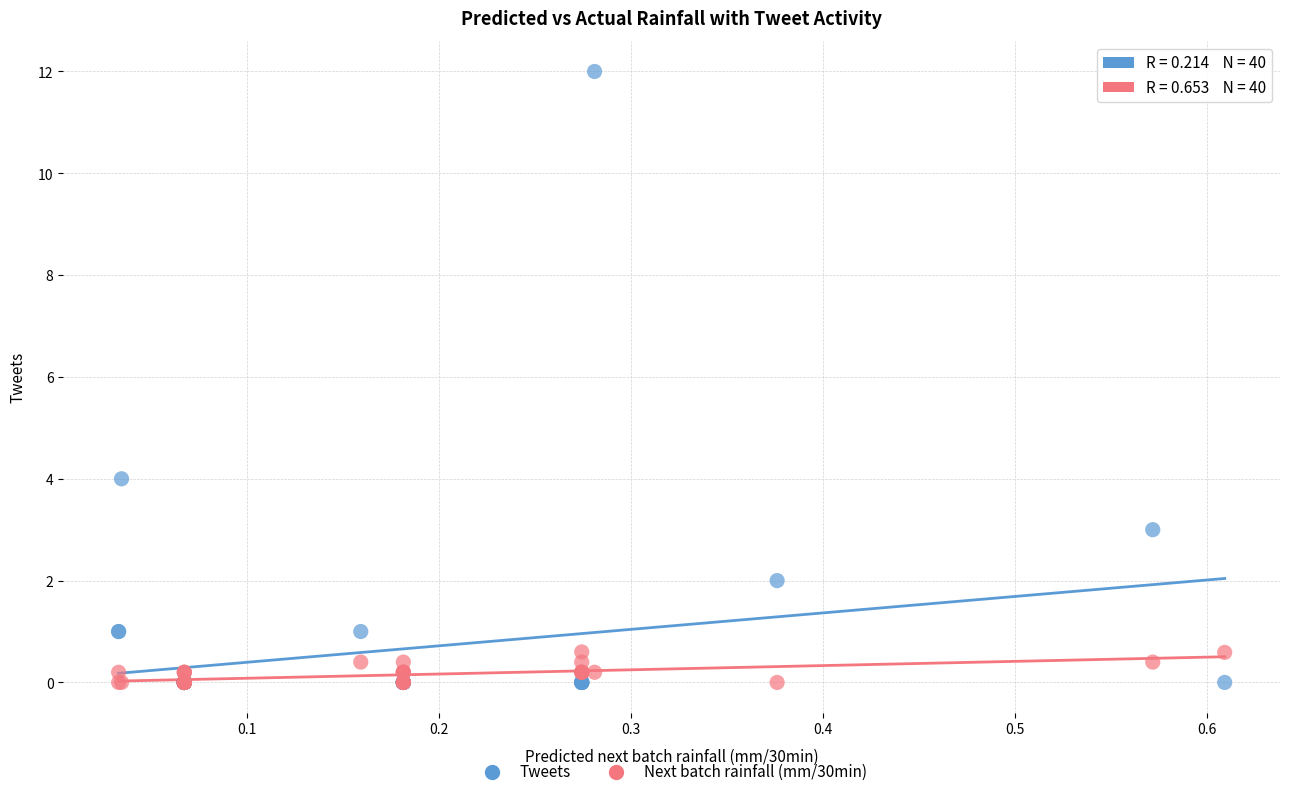

In the Tweets series, what Y value is closest to 6?

4.0